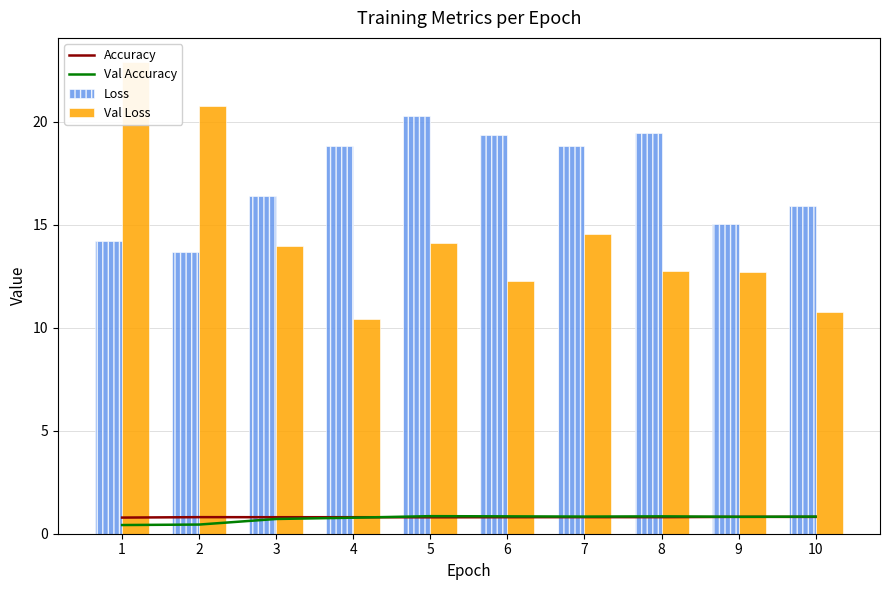

Reading left to right, extract all data points from this chart.

Accuracy: 0.8	0.8	0.8	0.8	0.8	0.8	0.8	0.8	0.8	0.8
Val Accuracy: 0.4	0.4	0.7	0.8	0.9	0.8	0.8	0.8	0.8	0.8
Loss: 14.2	13.7	16.4	18.8	20.3	19.4	18.8	19.4	15.0	15.9
Val Loss: 22.9	20.8	13.9	10.4	14.1	12.3	14.6	12.7	12.7	10.8